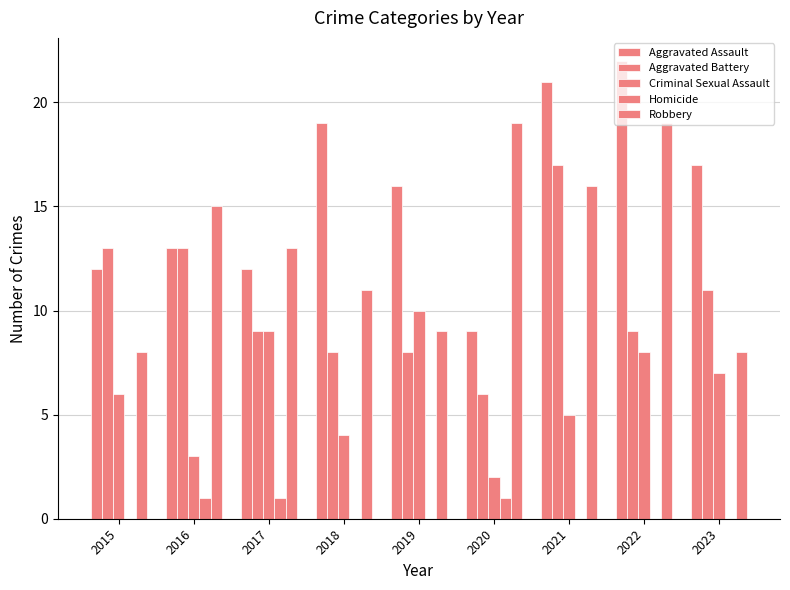

What is the average value of the Aggravated Battery series?

10